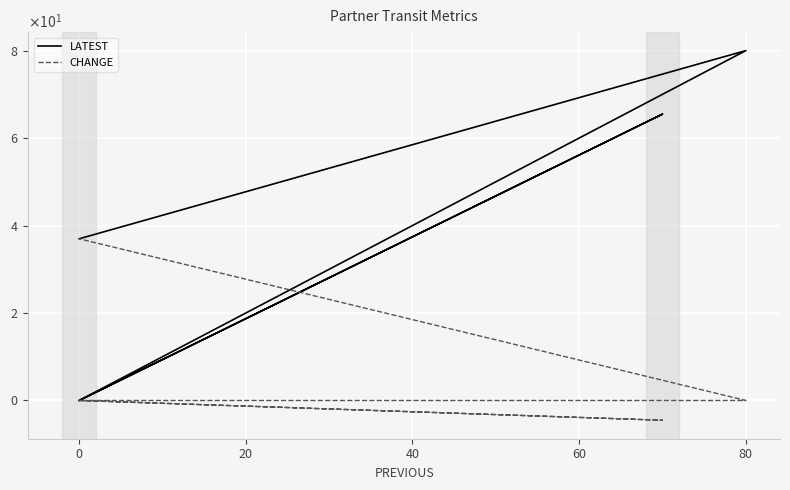

How many interior local peaks does the LATEST series have?

2